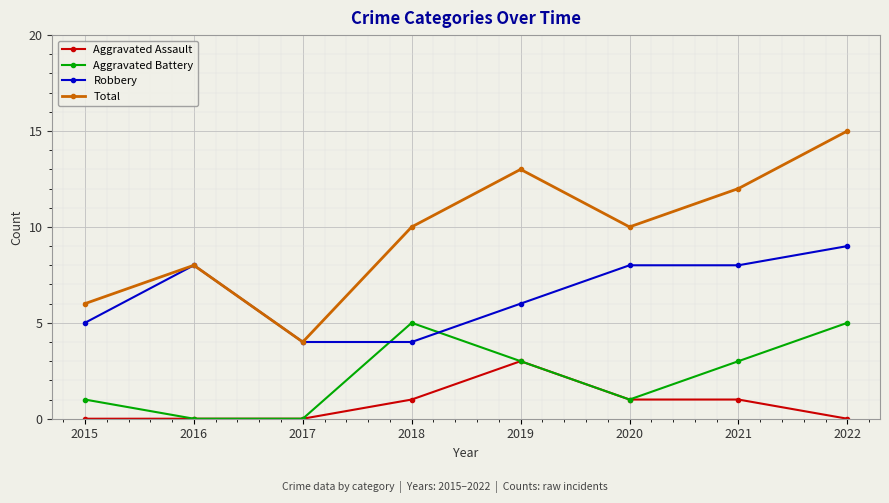

Reading left to right, transcribe all the data shown in this chart.

Aggravated Assault: 2015=0	2016=0	2017=0	2018=1	2019=3	2020=1	2021=1	2022=0
Aggravated Battery: 2015=1	2016=0	2017=0	2018=5	2019=3	2020=1	2021=3	2022=5
Robbery: 2015=5	2016=8	2017=4	2018=4	2019=6	2020=8	2021=8	2022=9
Total: 2015=6	2016=8	2017=4	2018=10	2019=13	2020=10	2021=12	2022=15